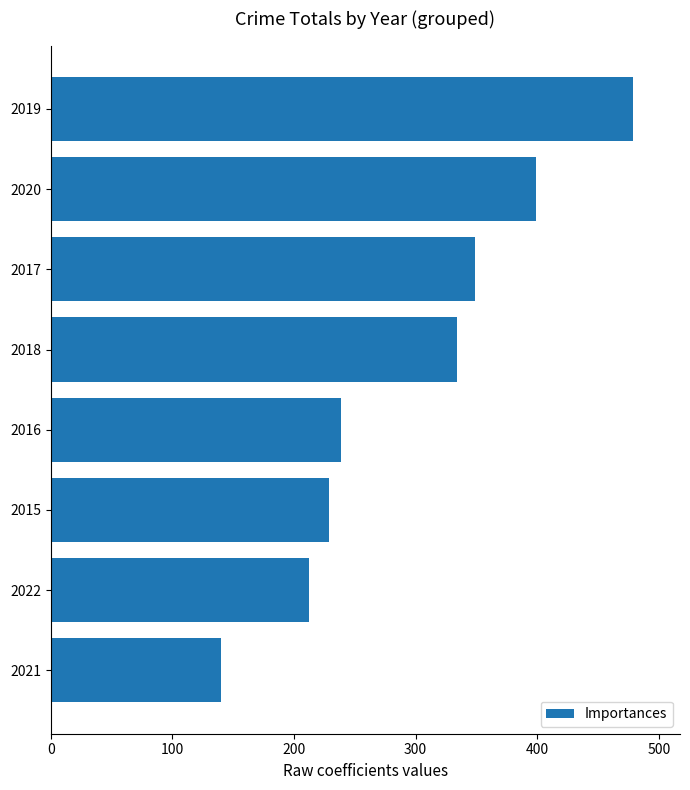

Are the bars grouped side by side (vs. stacked)?

No